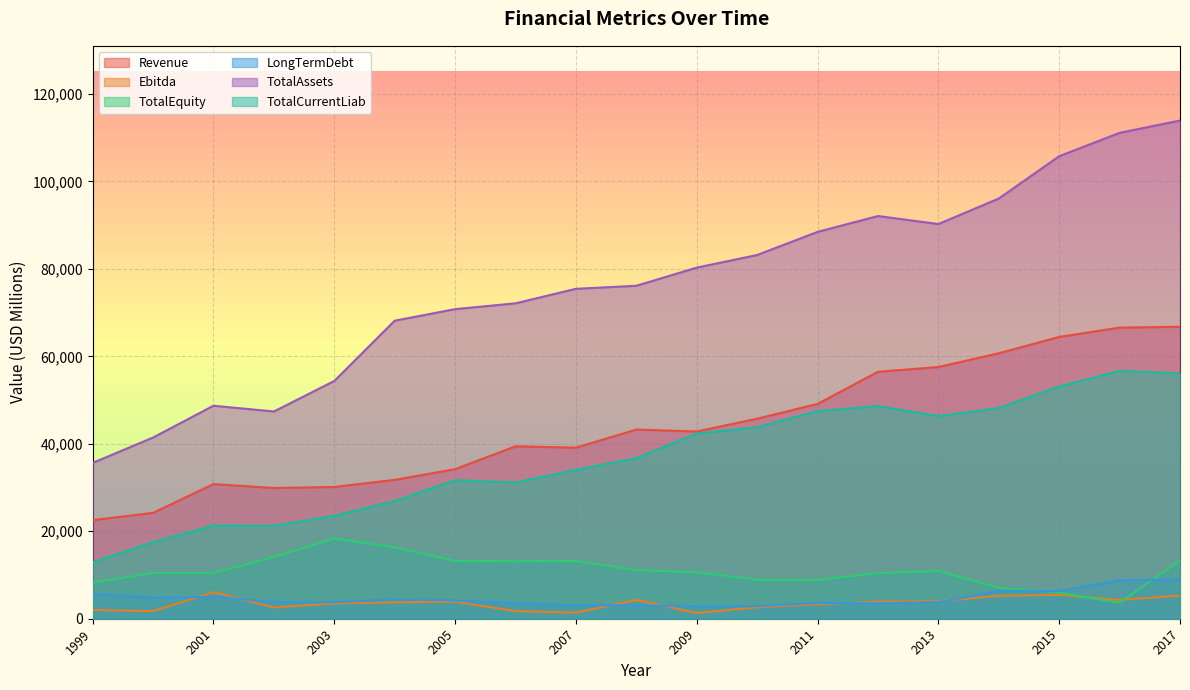

Reading left to right, transcribe all the data shown in this chart.

Revenue: 1999=22553	2000=24208	2001=30798	2002=29901	2003=30133	2004=31761	2005=34206	2006=39434	2007=39123	2008=43265	2009=42822	2010=45752	2011=49128	2012=56480	2013=57567	2014=60713	2015=64450	2016=66581	2017=66767
Ebitda: 1999=1995	2000=1740	2001=6074	2002=2589	2003=3503	2004=3752	2005=3911	2006=1735	2007=1389	2008=4286	2009=1312	2010=2624	2011=3305	2012=3895	2013=4014	2014=5246	2015=5458	2016=4300	2017=5304
TotalEquity: 1999=8282	2000=10471	2001=10436	2002=14126	2003=18328	2004=16354	2005=13207	2006=13152	2007=13175	2008=11126	2009=10641	2010=8936	2011=8870	2012=10434	2013=10906	2014=7079	2015=5973	2016=3652	2017=13351
LongTermDebt: 1999=5696	2000=4777	2001=5038	2002=3791	2003=3789	2004=4405	2005=4189	2006=3561	2007=3090	2008=3046	2009=2867	2010=2870	2011=3628	2012=3506	2013=3804	2014=6278	2015=6335	2016=8791	2017=8984
TotalAssets: 1999=35640	2000=41444	2001=48715	2002=47400	2003=54378	2004=68163	2005=70808	2006=72137	2007=75456	2008=76153	2009=80304	2010=83187	2011=88476	2012=92102	2013=90274	2014=96102	2015=105782	2016=111133	2017=113937
TotalCurrentLiab: 1999=12896	2000=17512	2001=21323	2002=21235	2003=23535	2004=26929	2005=31682	2006=31152	2007=34068	2008=36725	2009=42376	2010=43770	2011=47506	2012=48648	2013=46351	2014=48177	2015=53109	2016=56692	2017=56131